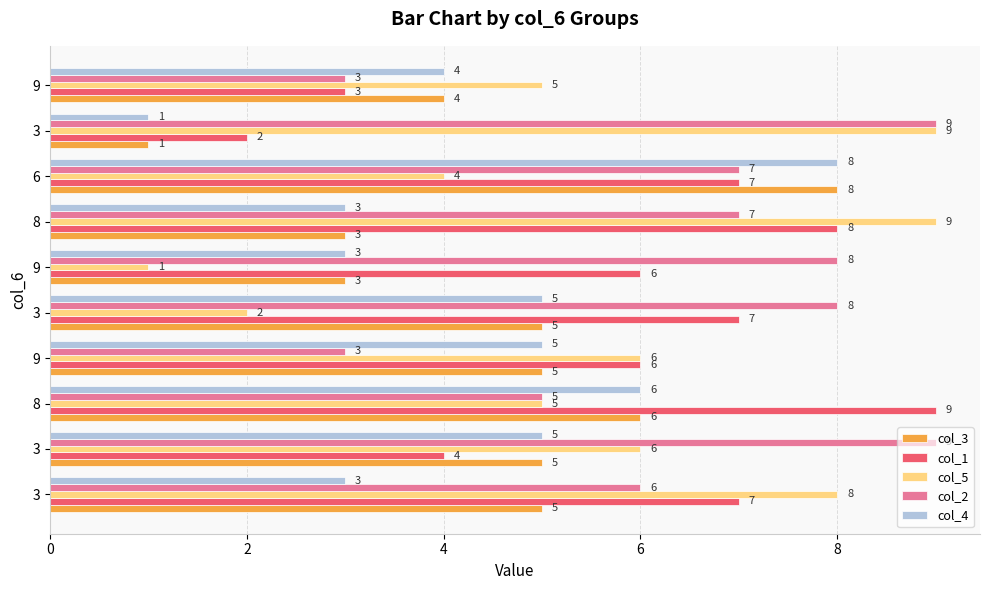

Rank the series by their maximum value, from highest to lowest.

col_1, col_5, col_2, col_3, col_4